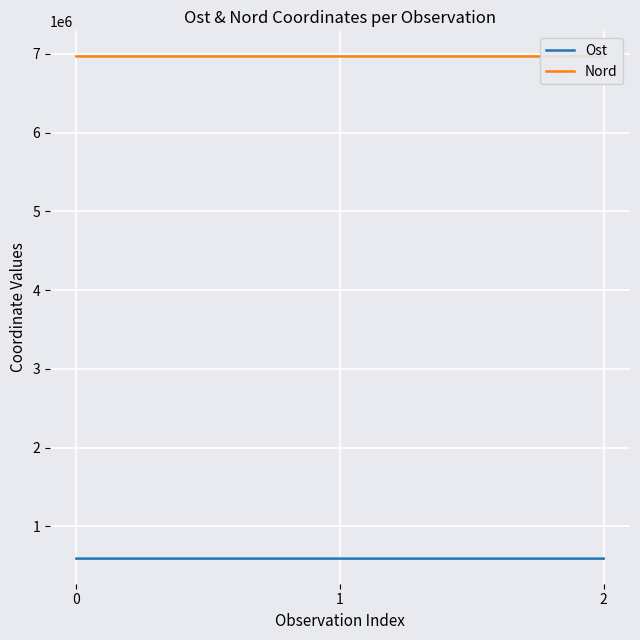

Which series has the largest range (max minus min)?

Ost